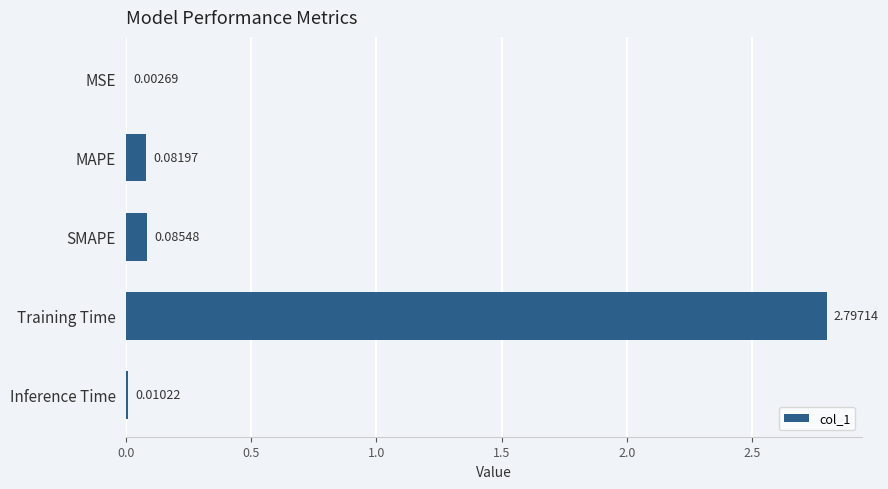

At which label is the value closest to 1?

SMAPE